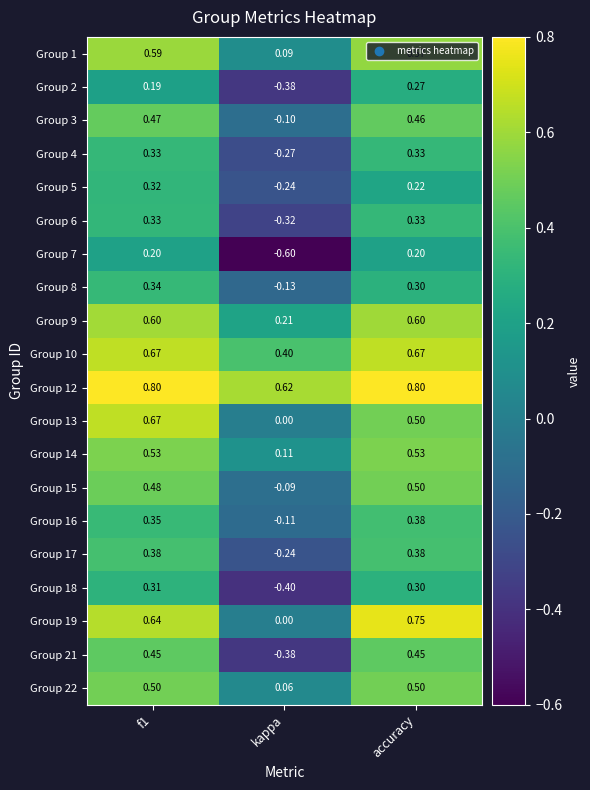

At which label does Group 13 reach its minimum?

kappa